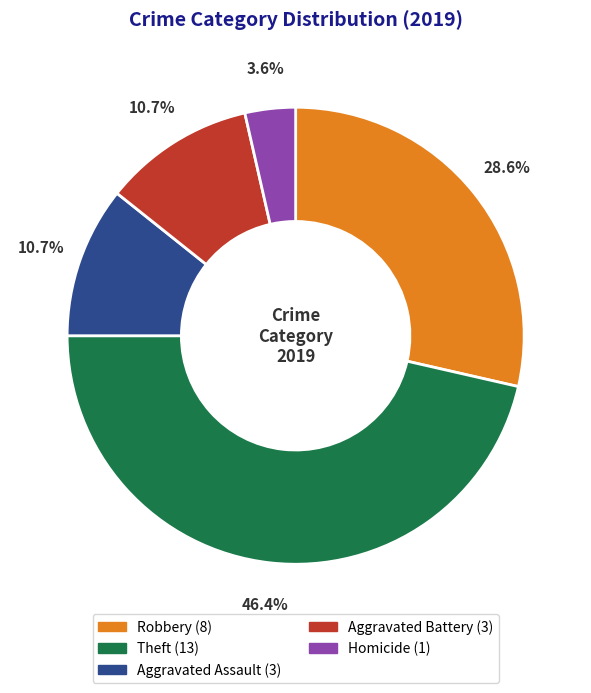

Is there any slice that represents more than half of the pie?

No